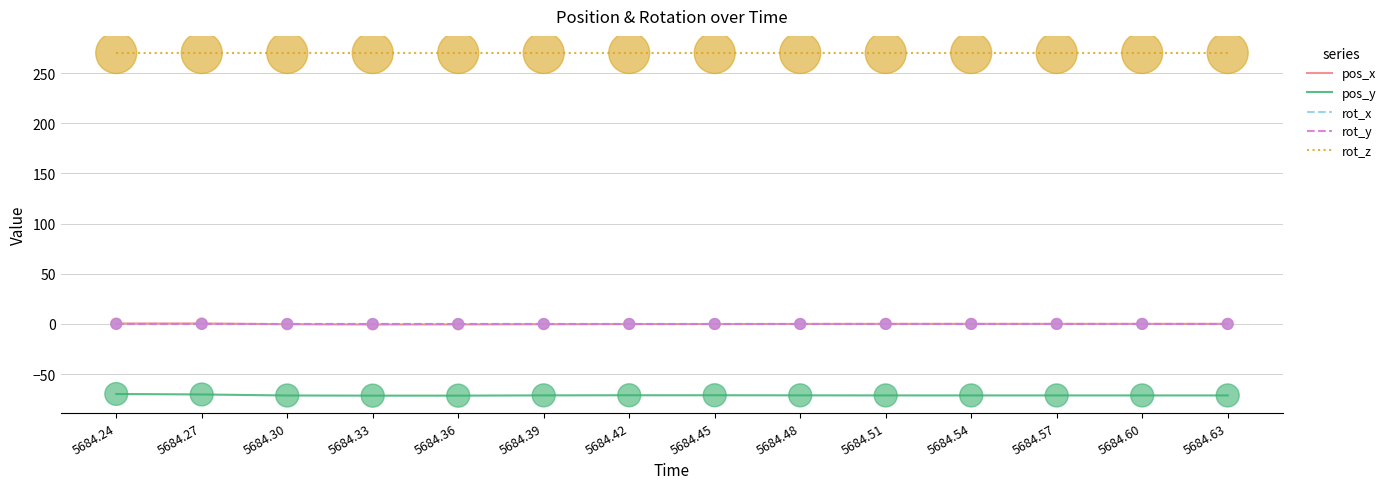

Is the value of rot_z at 5684.30 greater than the value of rot_x at 5684.54?

Yes